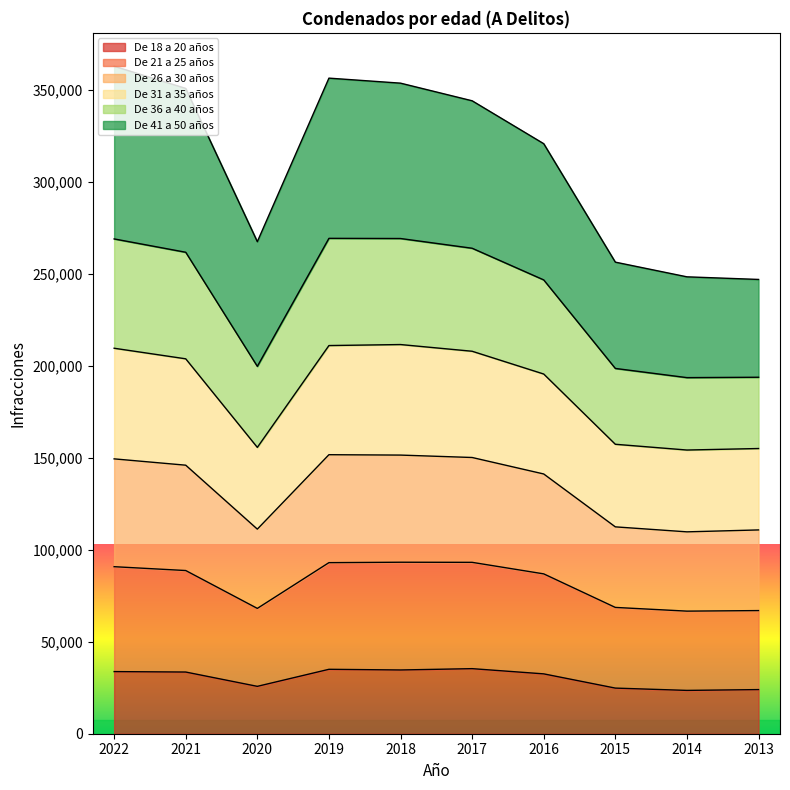

True or false: De 26 a 30 años has a value of 317904 at 2022.

False